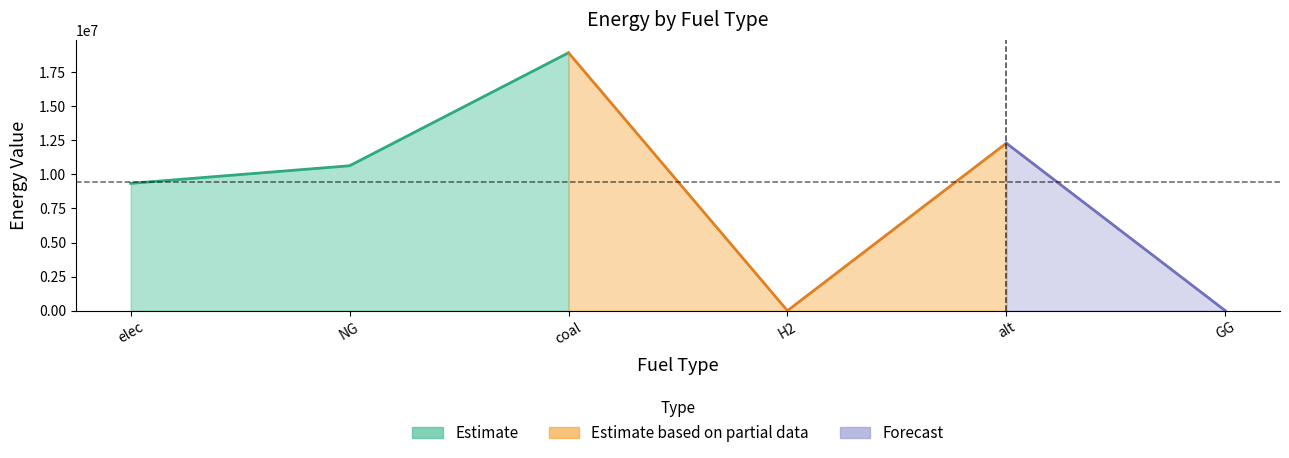

What position from the left is coal?

3